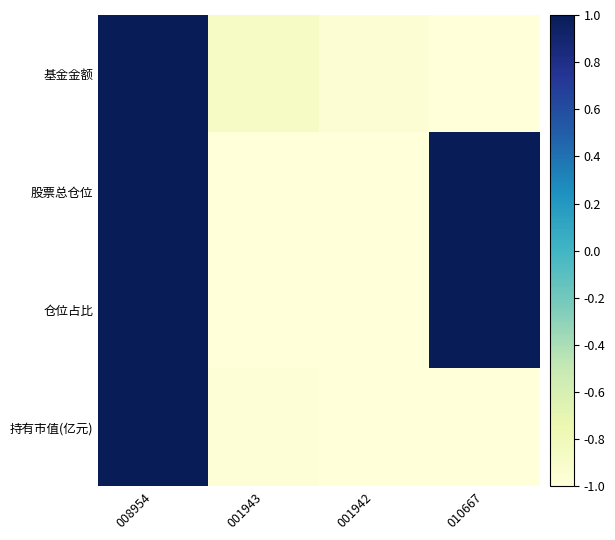

Reading right to left, list all the values displayed in this chart.

基金金额: 010667=-1.0	001942=-1.0	001943=-0.9	008954=1.0
股票总仓位: 010667=1.0	001942=-1.0	001943=-1.0	008954=1.0
仓位占比: 010667=1.0	001942=-1.0	001943=-1.0	008954=1.0
持有市值(亿元): 010667=-1.0	001942=-1.0	001943=-1.0	008954=1.0